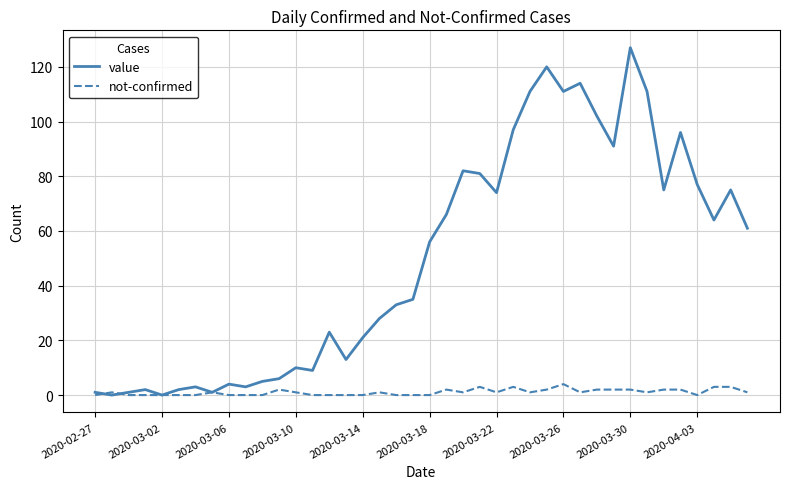

Which series has the largest range (max minus min)?

value